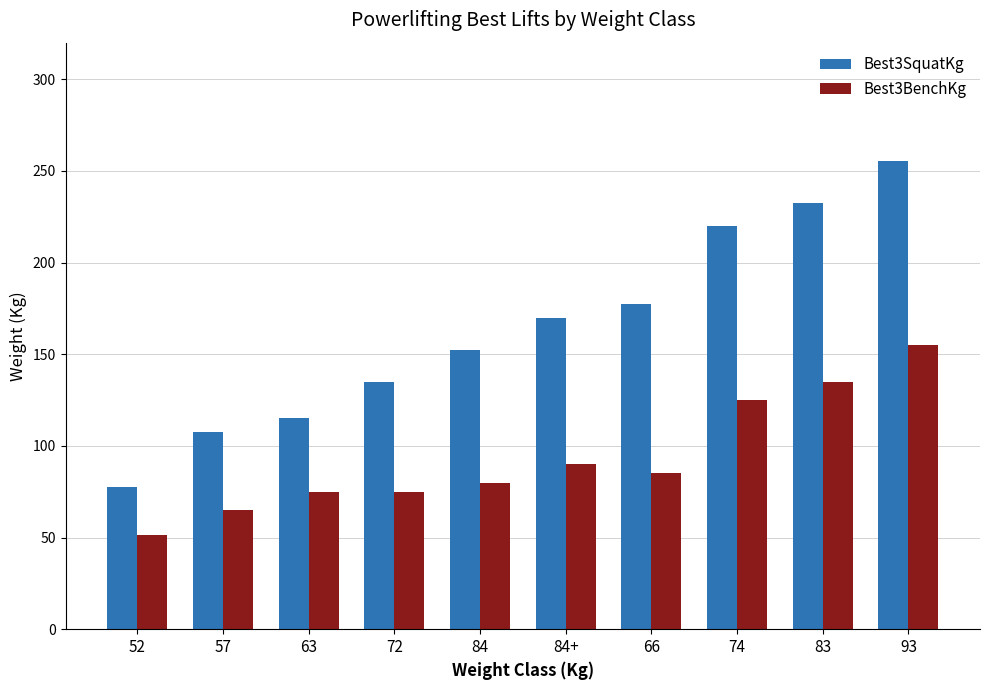

What position from the left is 84?

5